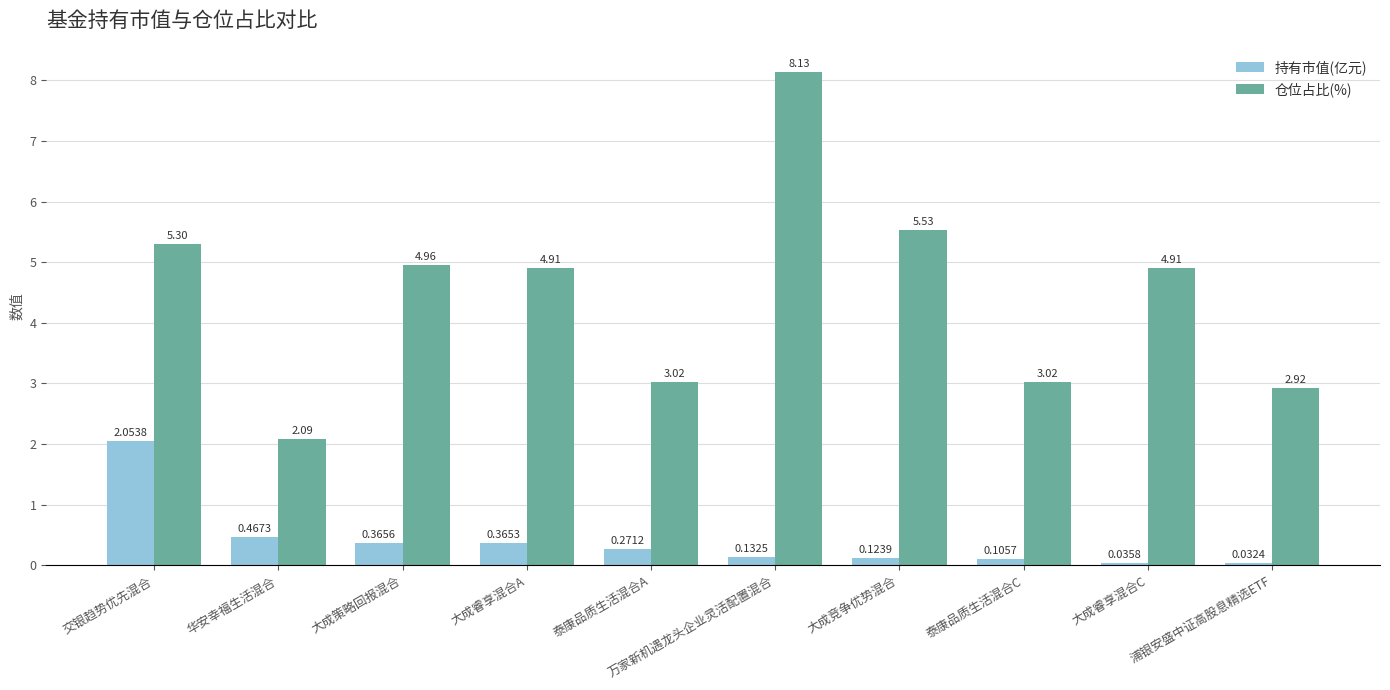

At which label does 仓位占比(%) first exceed 4?

交银趋势优先混合